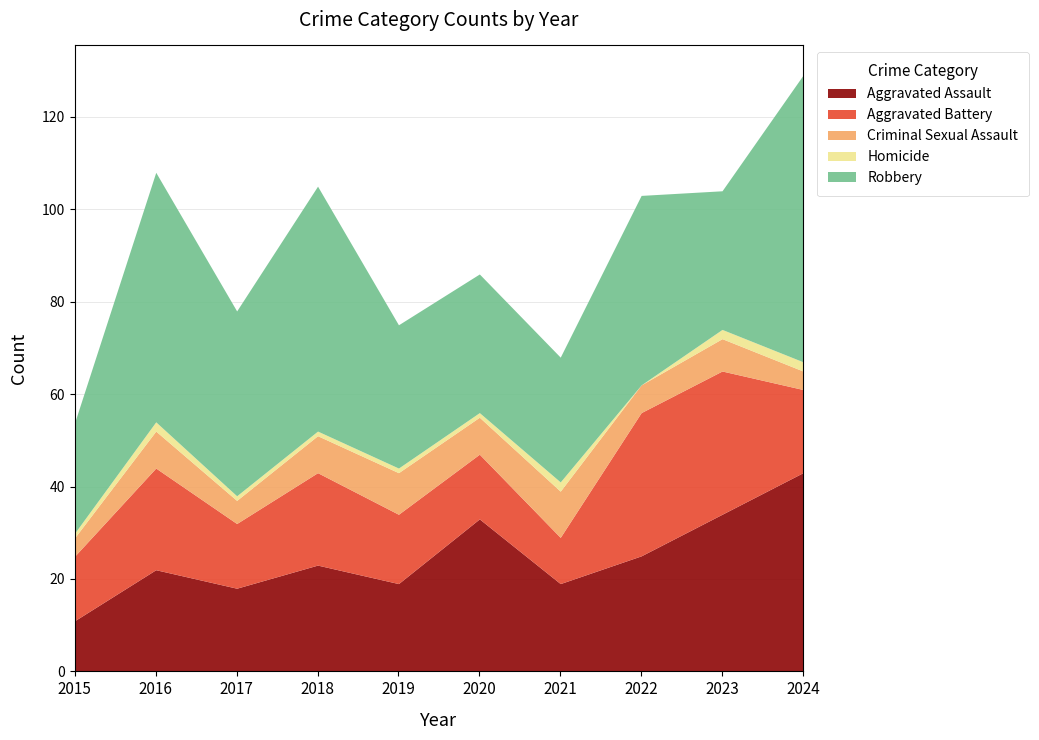

What is the sum of all Aggravated Assault values?

247